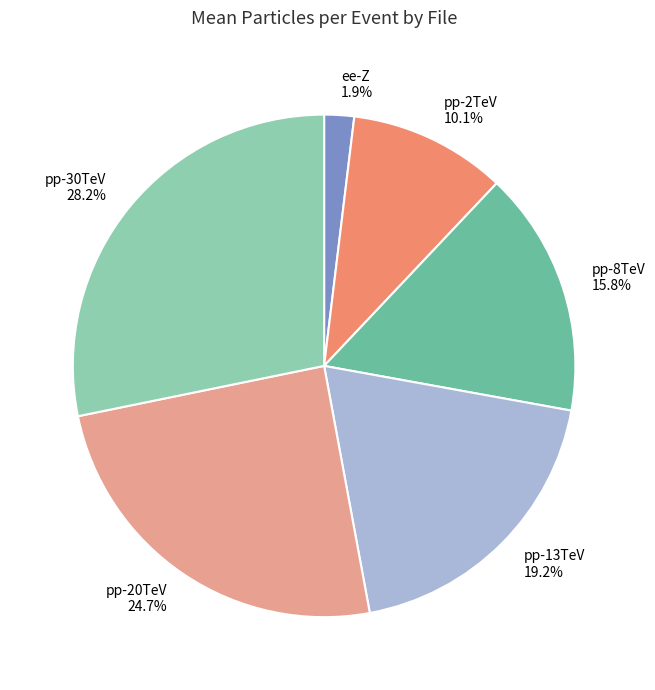

What percentage is NOT represented by pp-30TeV?

71.8%